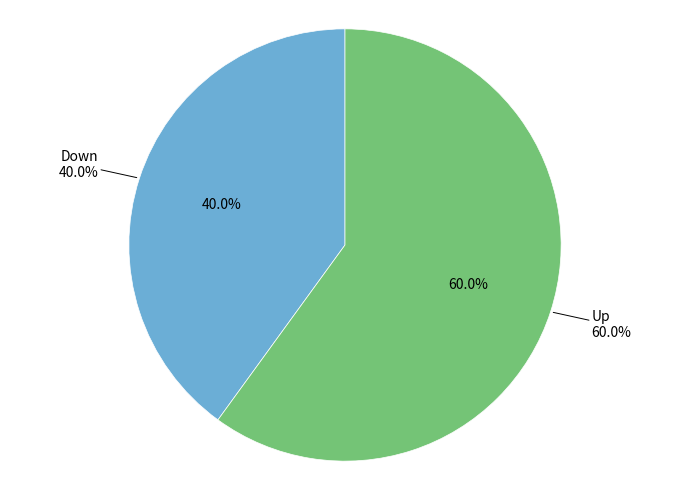

Which has a higher value, Down or Up?

Up